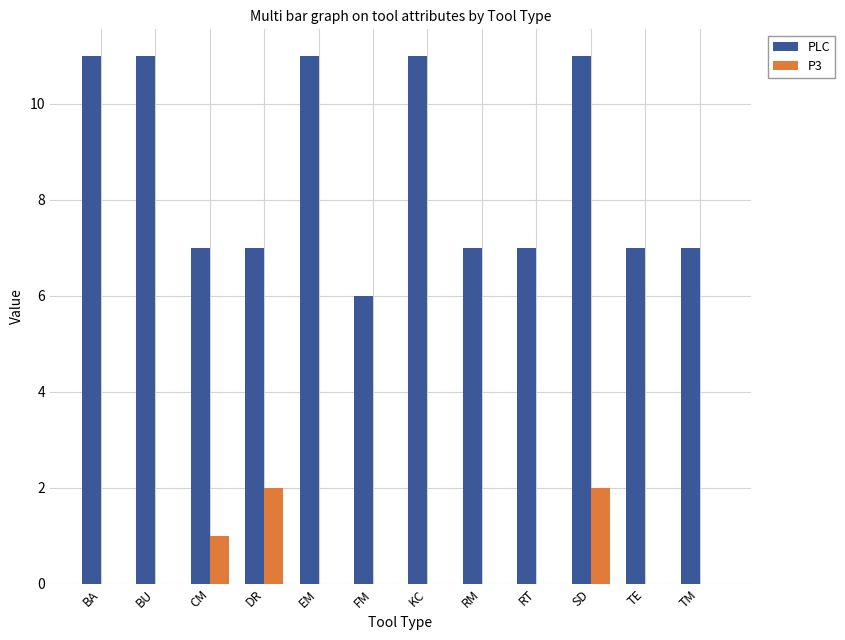

What is the average value of the PLC series?

9